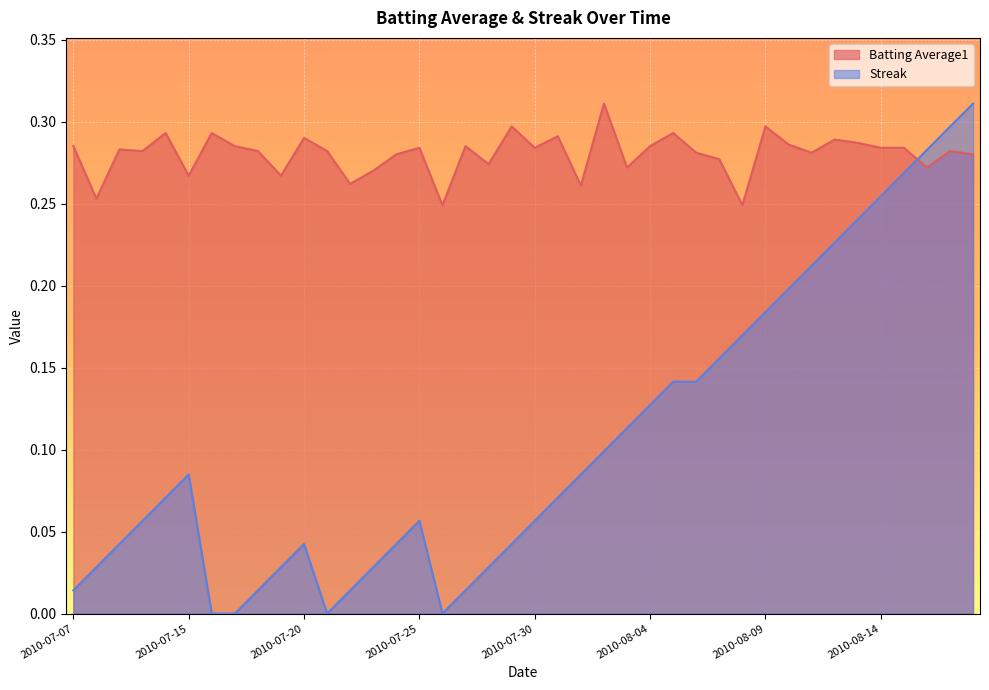

True or false: Batting Average1 has a value of 0.3 at 2010-08-14.

True